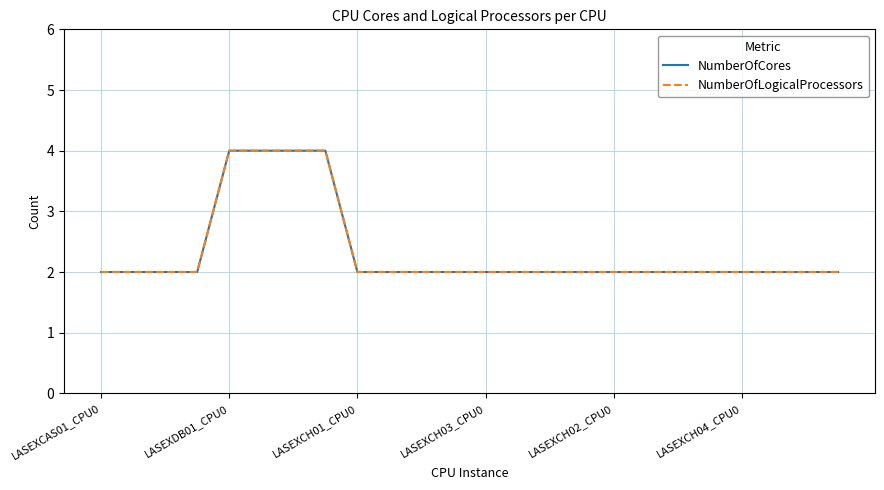

Reading right to left, transcribe all the data shown in this chart.

NumberOfCores: 2	2	2	2	2	2	2	2	2	2	2	2	2	2	2	2	4	4	4	4	2	2	2	2
NumberOfLogicalProcessors: 2	2	2	2	2	2	2	2	2	2	2	2	2	2	2	2	4	4	4	4	2	2	2	2